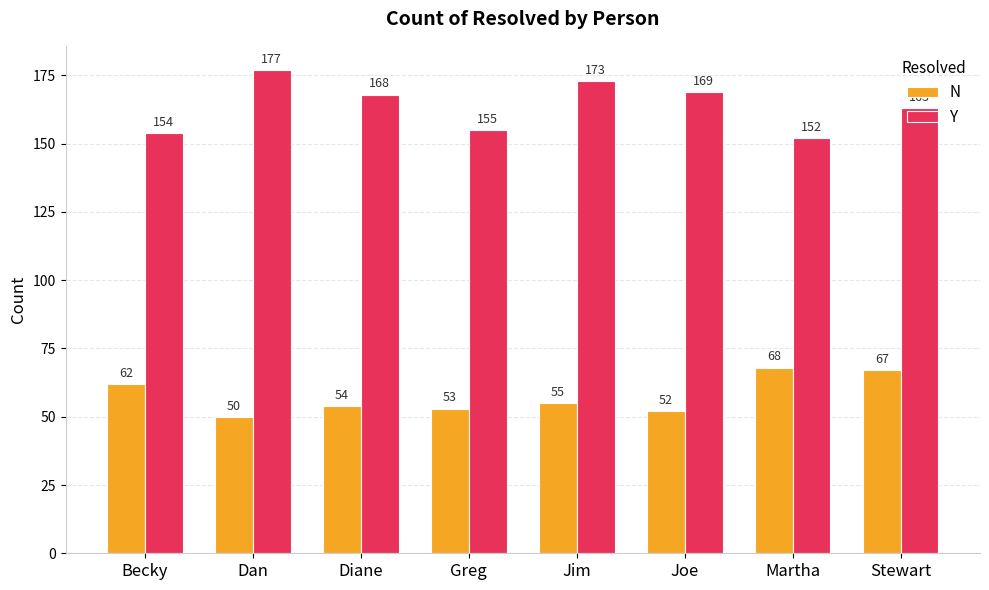

What are all the series names shown in the legend?

N, Y